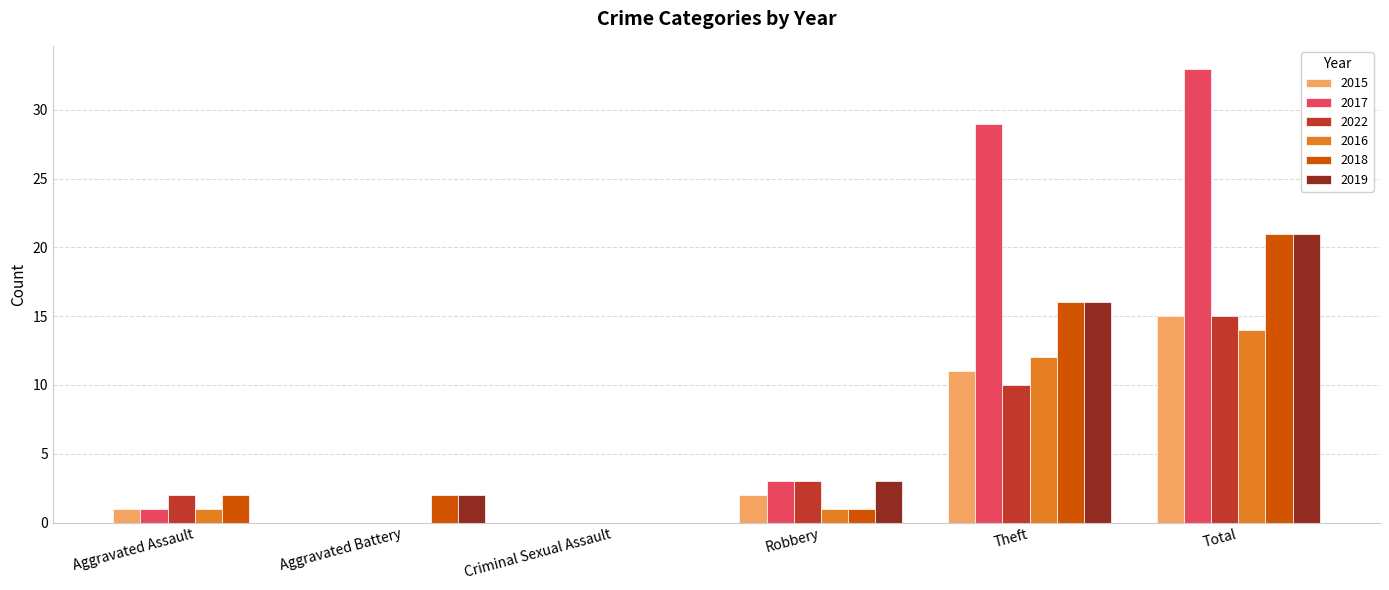

What is the difference between the 2022 values at Robbery and Total?

12